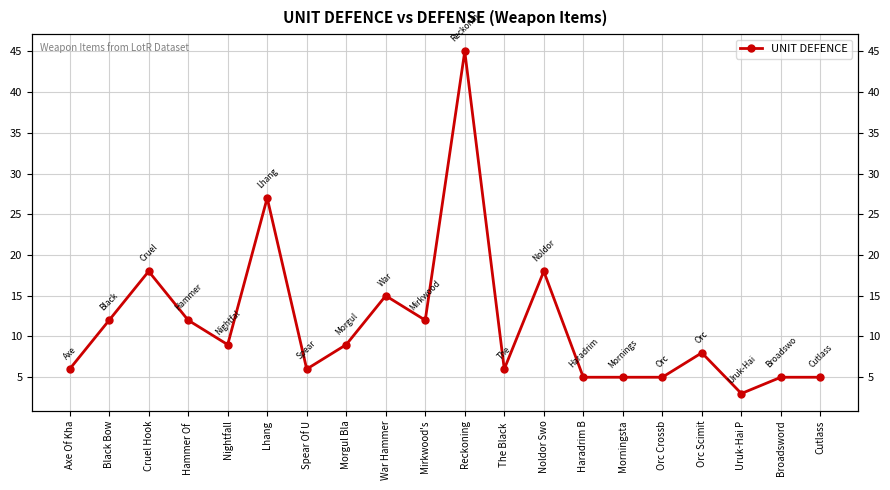

What is the sum of the values at War Hammer and Cruel Hook?

33